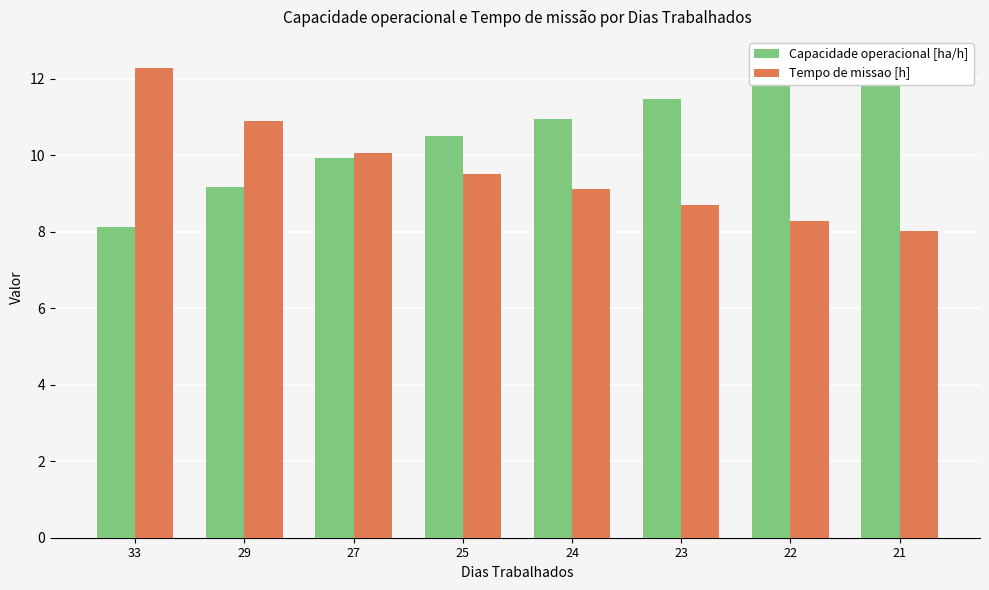

Rank the categories by Capacidade operacional [ha/h] value from highest to lowest.

21, 22, 23, 24, 25, 27, 29, 33